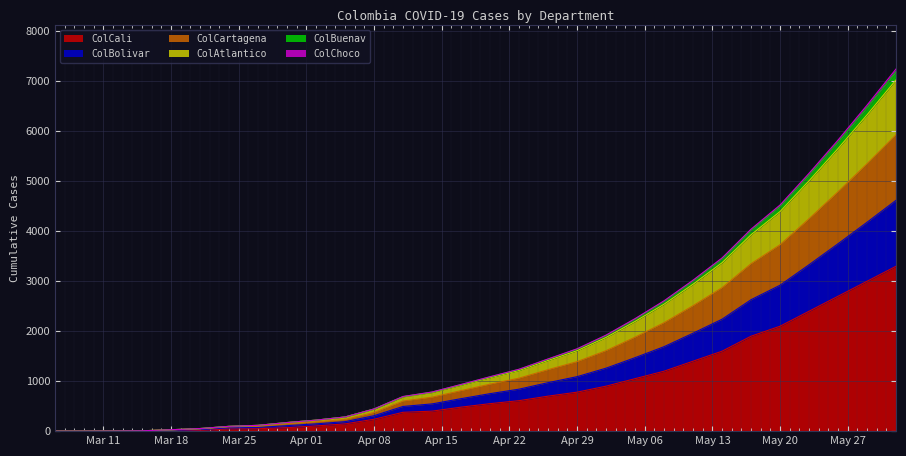

True or false: ColAtlantico and ColChoco intersect in this chart.

False